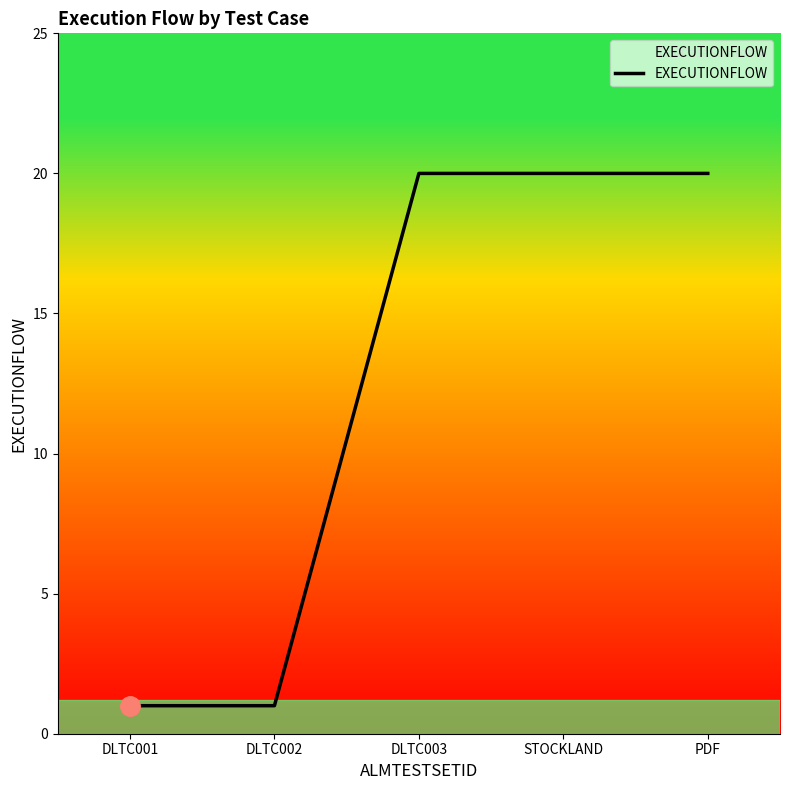

What is the ratio of the value at PDF to the value at DLTC001?

20.0